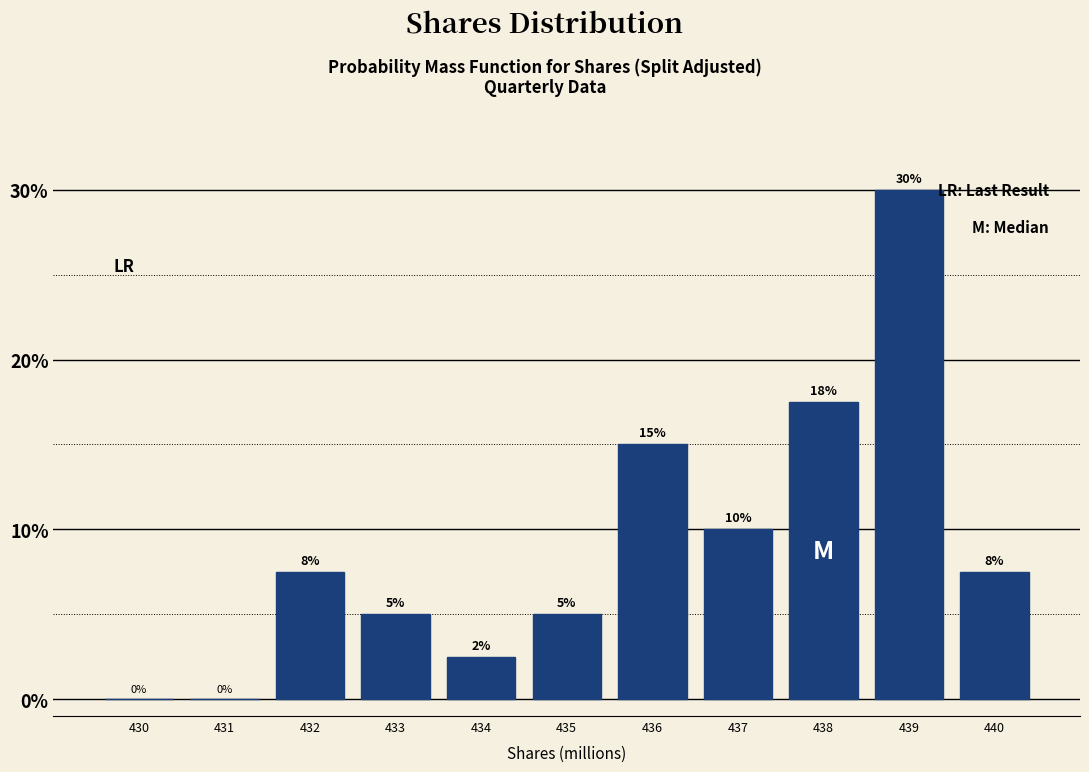

Where is the data nearest to the value 15?

436